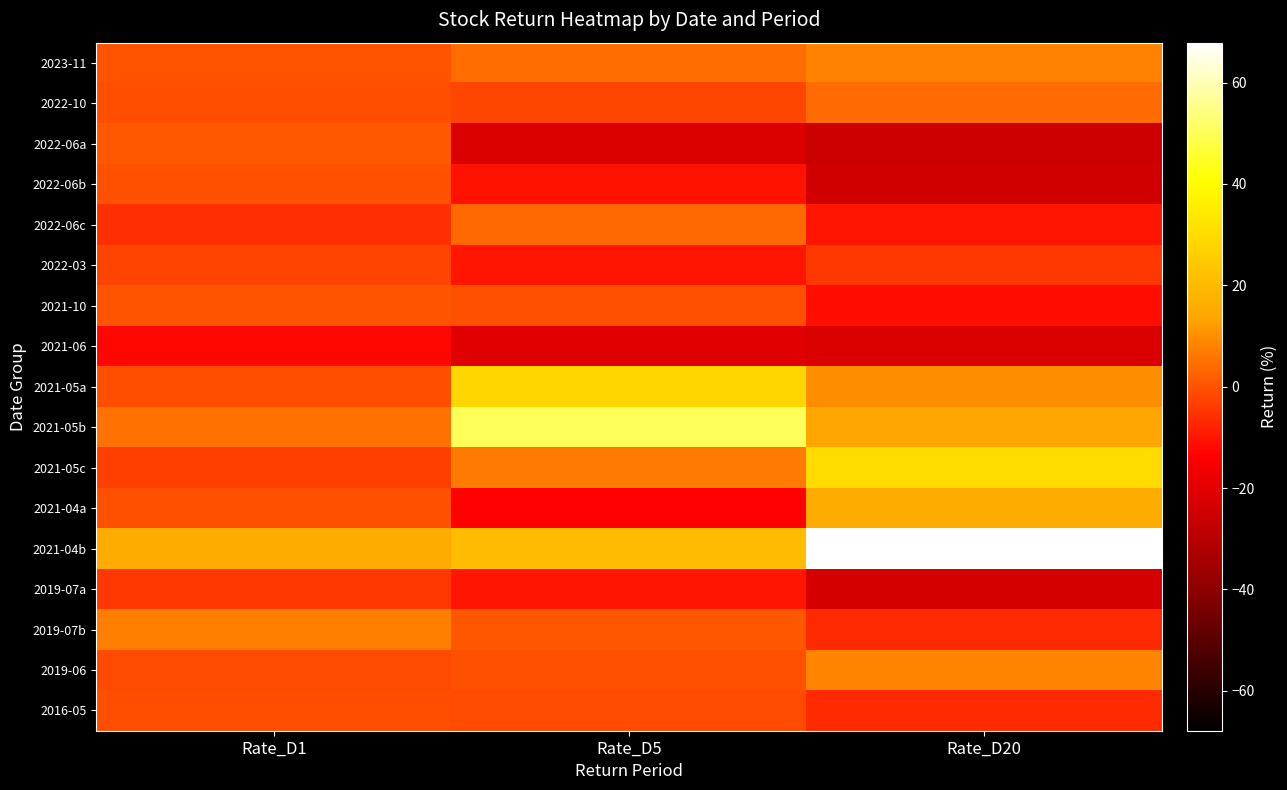

What is the greatest value displayed?

67.9